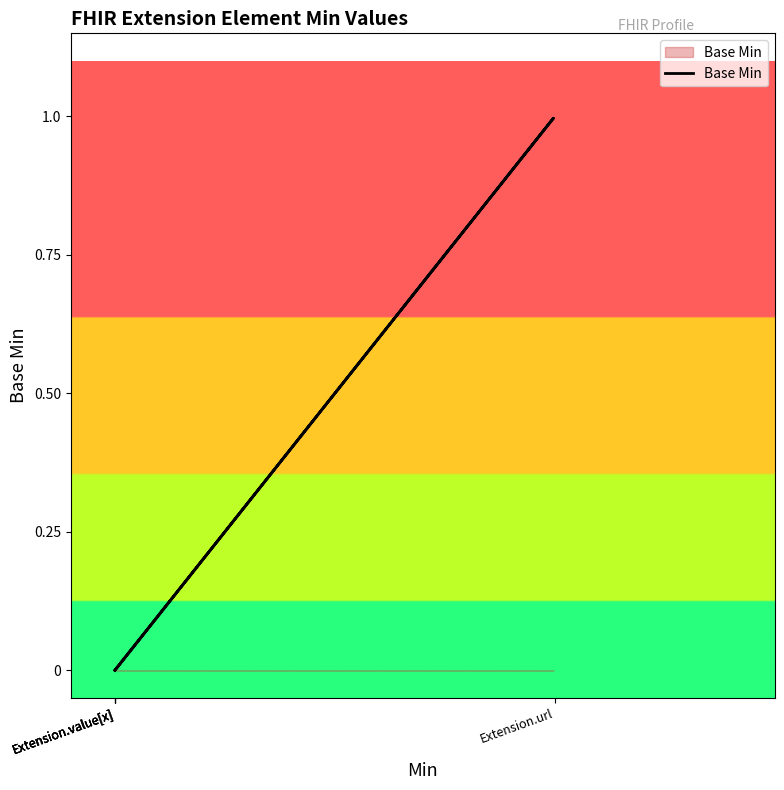

Which label corresponds to the largest value in the chart?

Extension.url